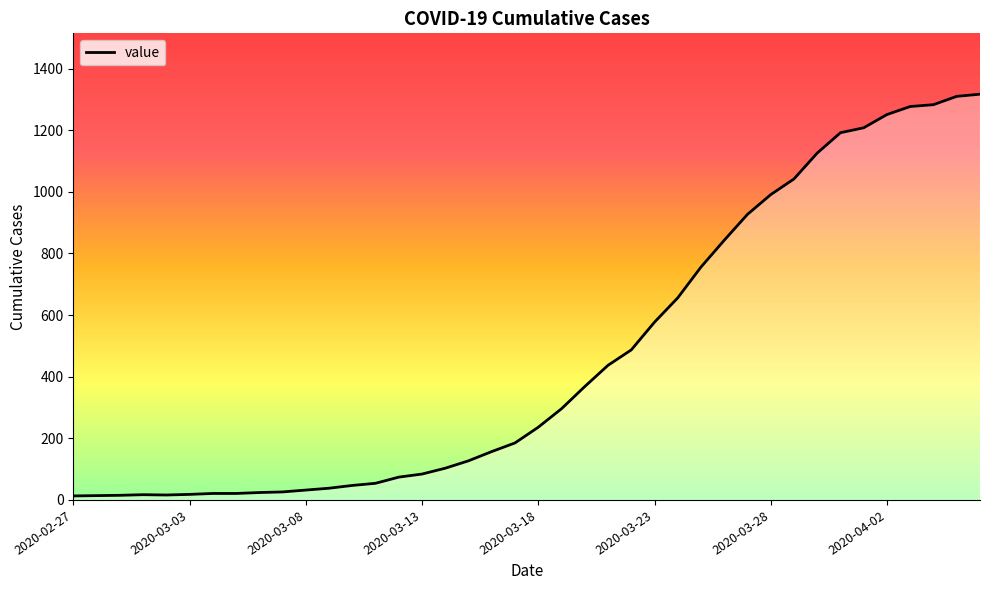

What is the difference between the maximum and minimum values?

1304